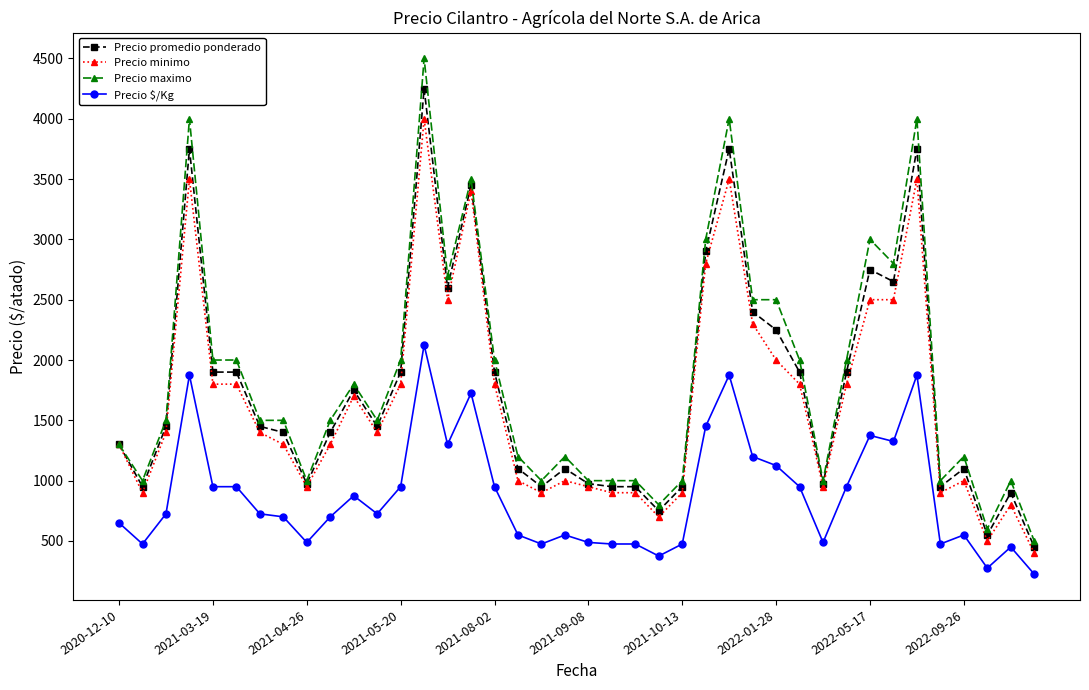

How many data points in Precio minimo are less than 1400?

19